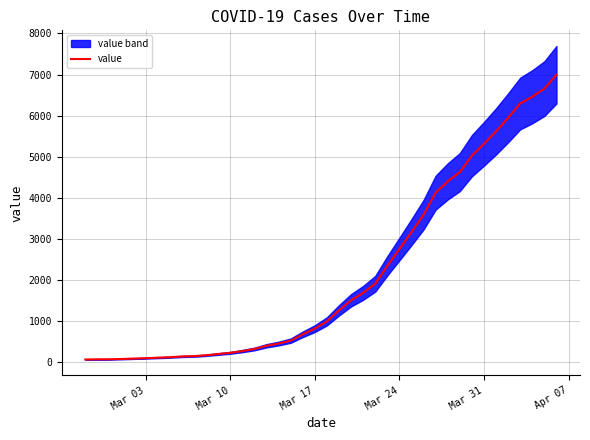

Reading right to left, extract all data points from this chart.

6995	6657	6460	6295	5947	5617	5314	5025	4625	4399	4125	3589	3165	2752	2344	1908	1686	1505	1261	993	816	677	523	452	398	320	269	226	197	167	146	138	119	108	95	87	76	69	68	64